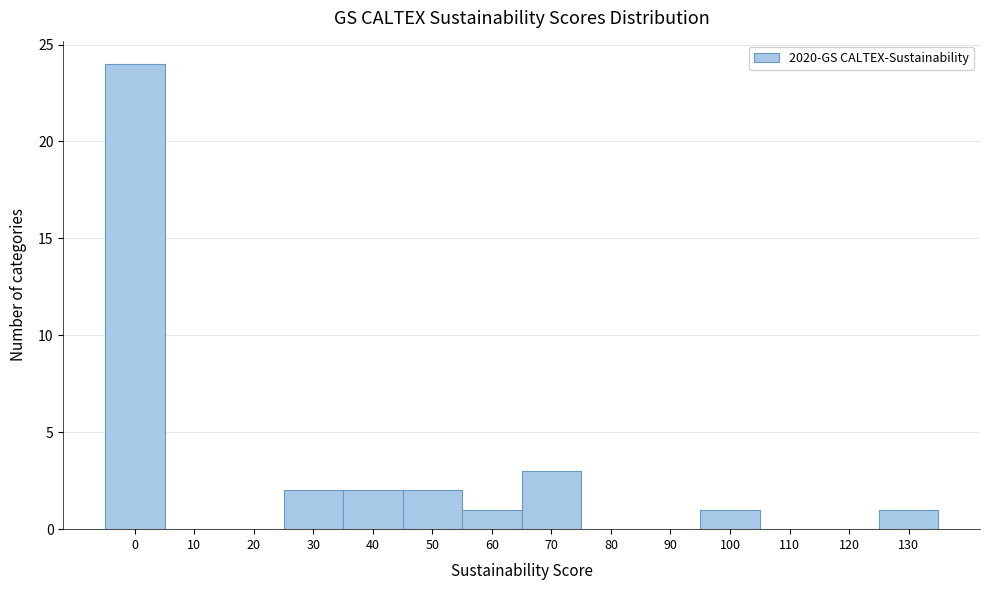

Reading left to right, transcribe all the data shown in this chart.

0=24	10=0	20=0	30=2	40=2	50=2	60=1	70=3	80=0	90=0	100=1	110=0	120=0	130=1